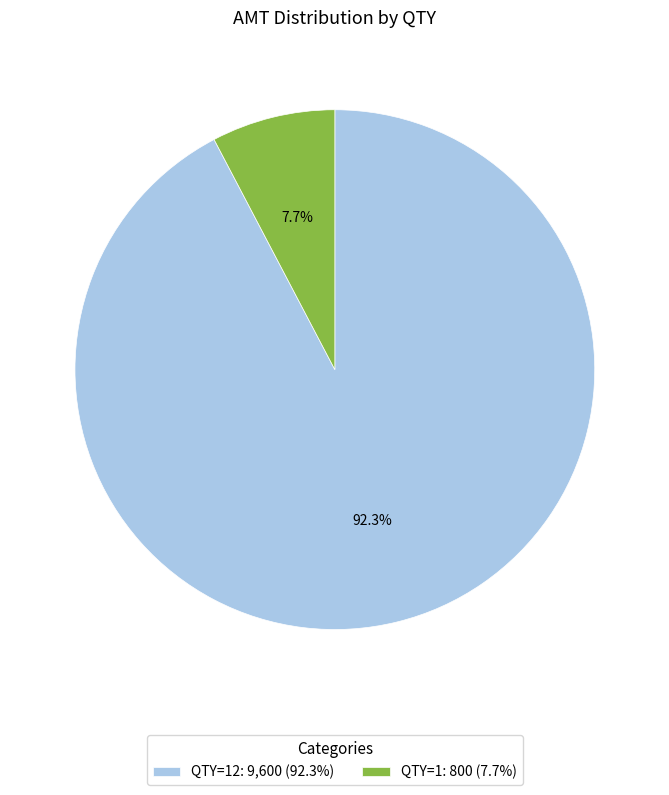

Does any single category account for the majority?

Yes